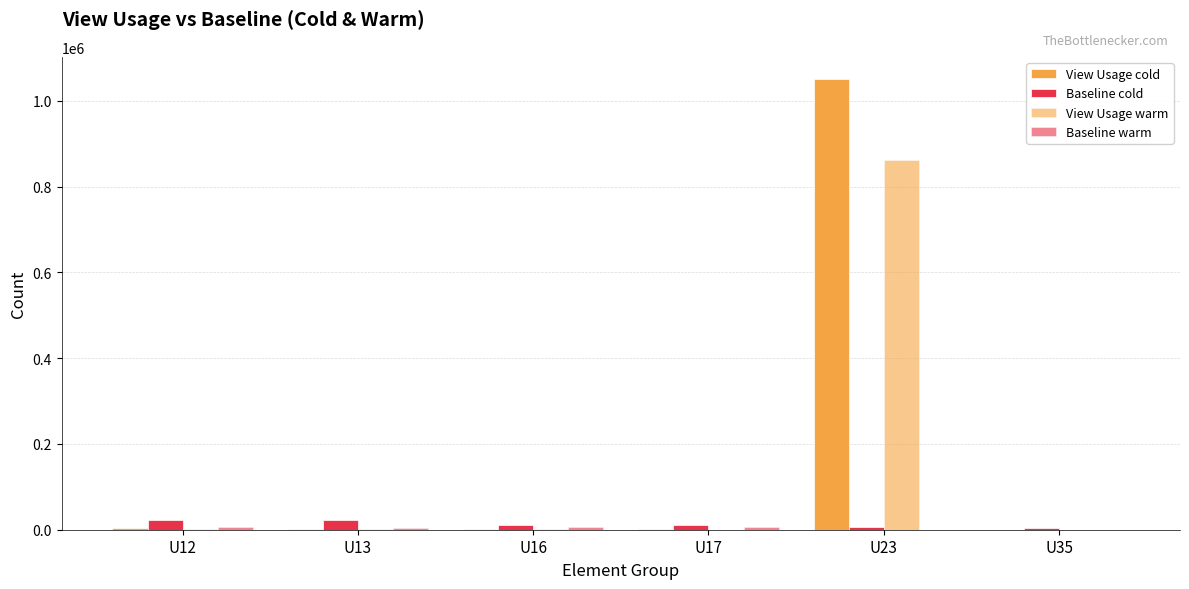

What is the difference between the View Usage warm values at U16 and U12?

1948